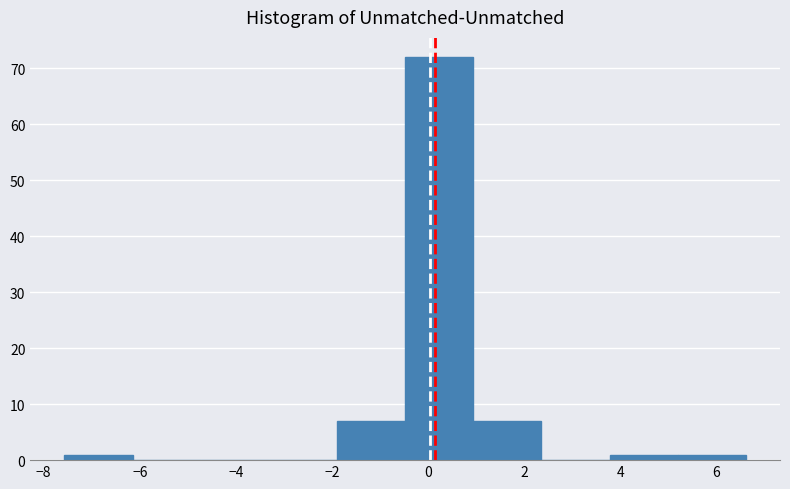

Reading left to right, list every bar in this chart as the range it spans on the x-axis followed by its height. Neither the bar edges nor the heights are printed on the chart, so give them approximately, as read against the axes.

-7.6 to -6.2: 1
-6.2 to -4.8: 0
-4.8 to -3.4: 0
-3.4 to -1.8: 0
-1.8 to -0.4: 7
-0.4 to 1.0: 72
1.0 to 2.4: 7
2.4 to 3.8: 0
3.8 to 5.2: 1
5.2 to 6.6: 1